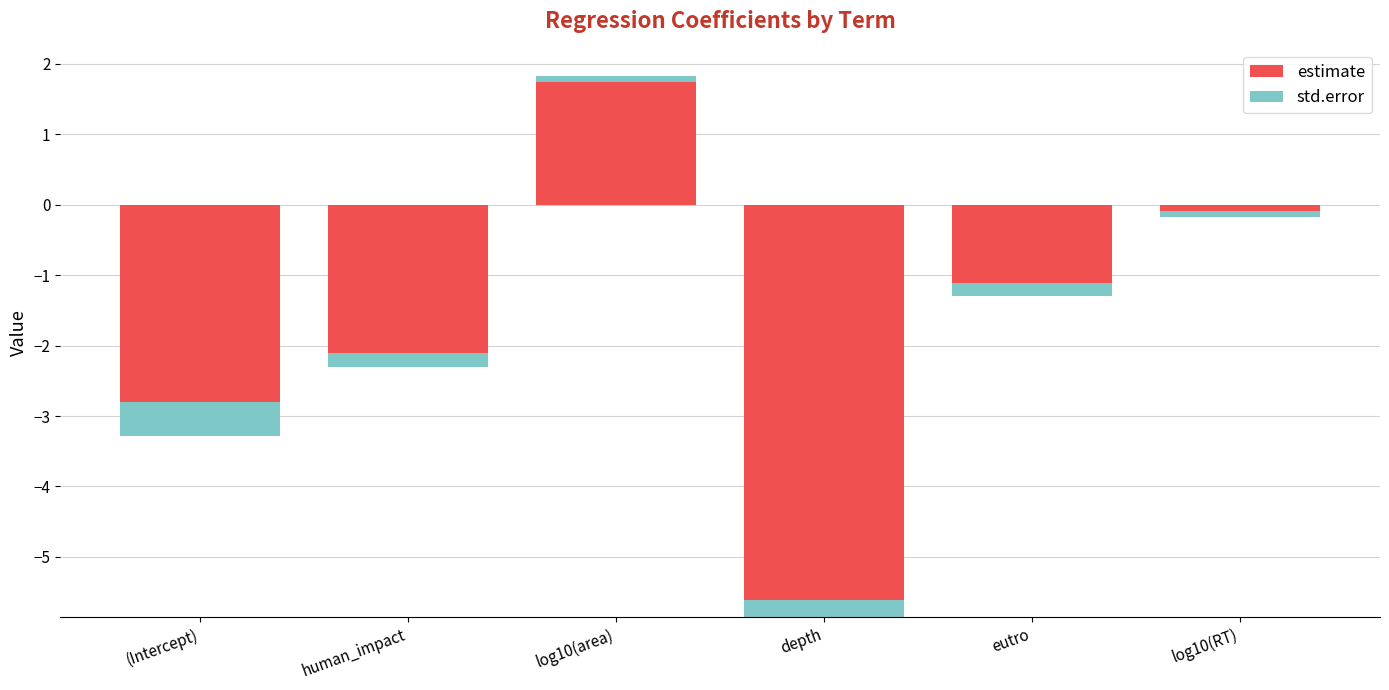

True or false: std.error has a value of 0.1 at log10(RT).

True